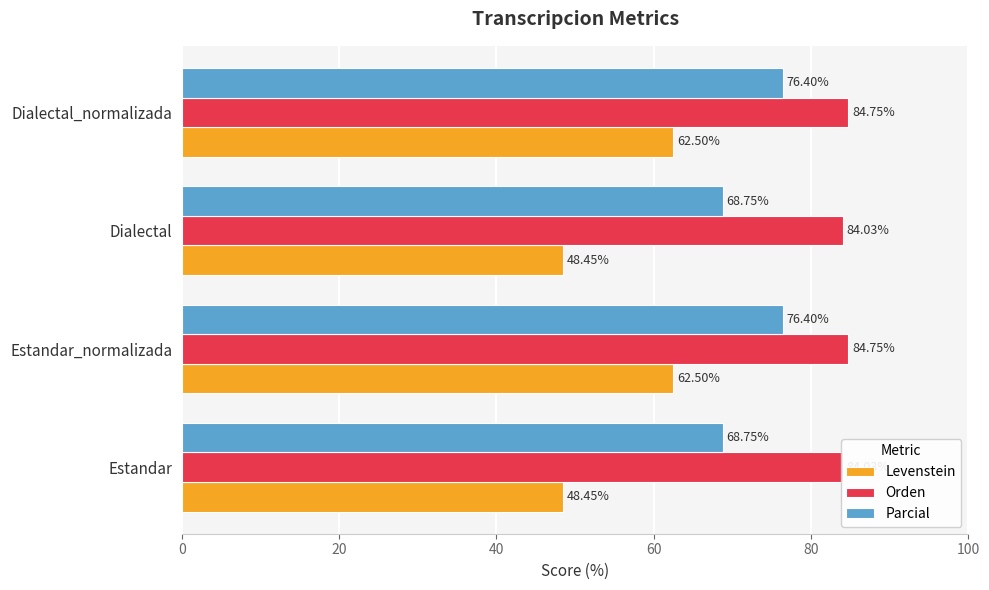

List the series in order of their peak value, lowest first.

Levenstein, Parcial, Orden